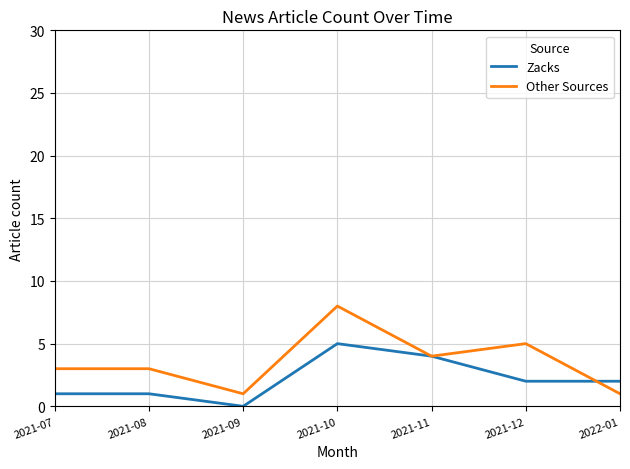

What position from the right is 2021-12?

2